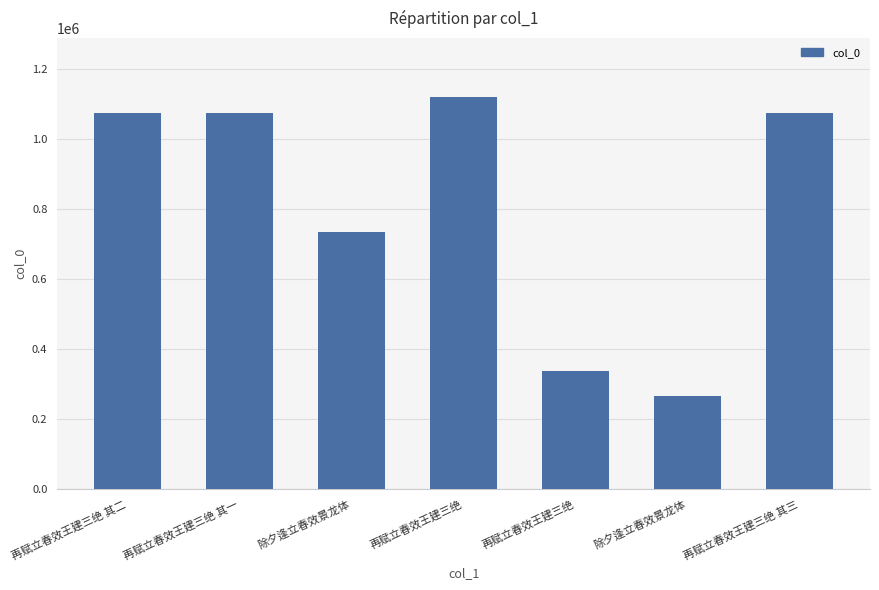

The value at 再赋立春效王建三绝 其一 is 1075912. True or false?

True